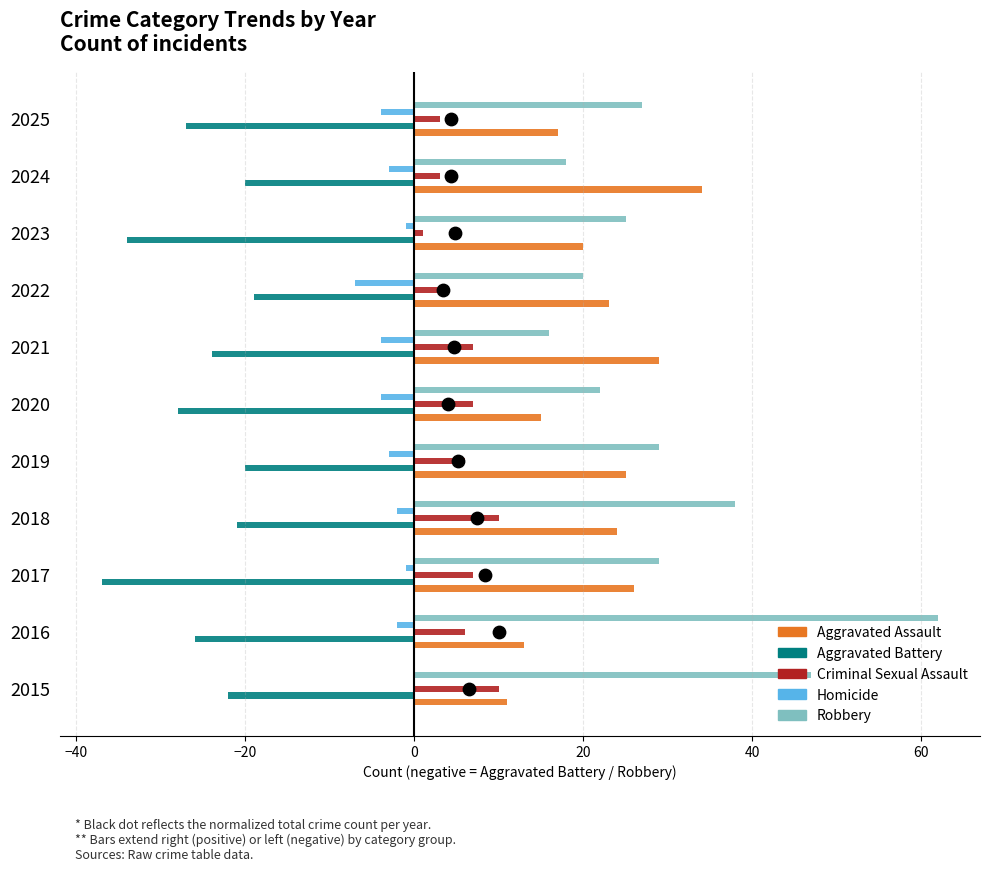

Which series has the largest total across all categories?

Robbery